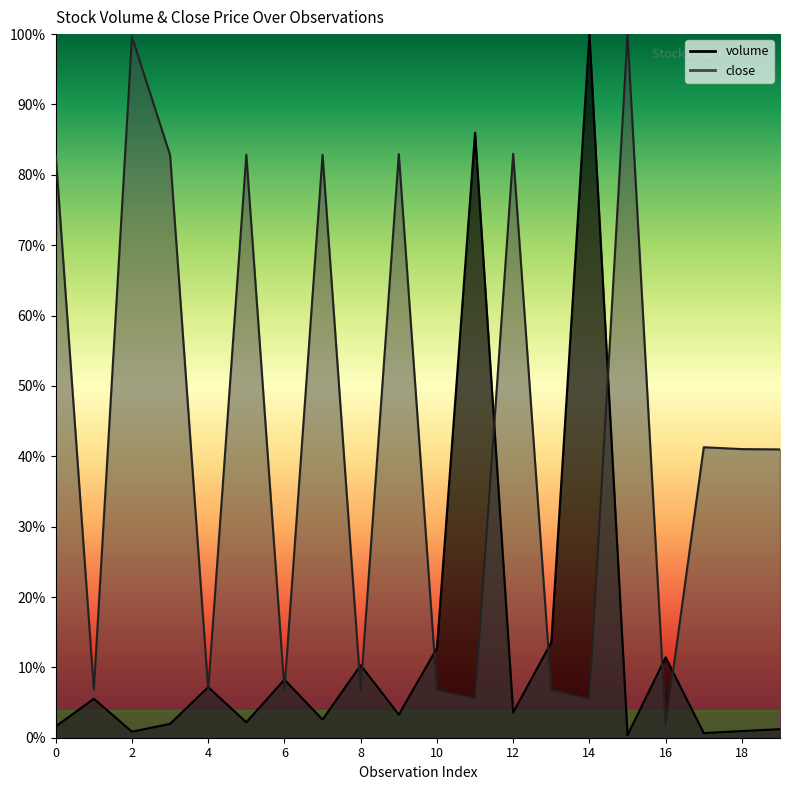

After their last crossing, which series has the higher values: volume or close?

close